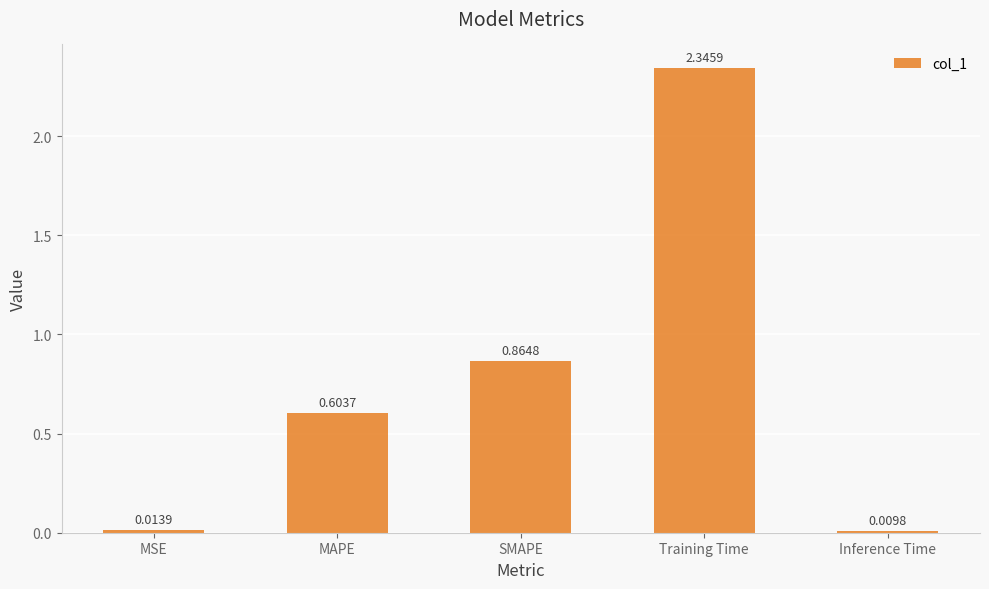

Are the bars grouped side by side (vs. stacked)?

No